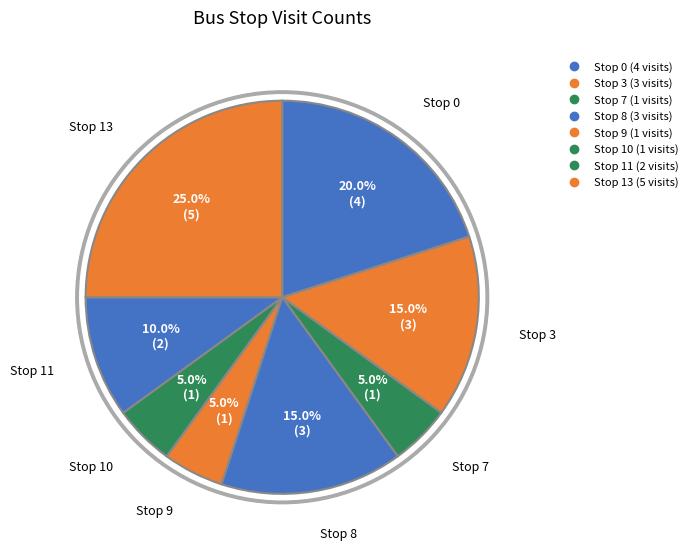

Do 7 and 11 together represent more than half of the pie?

No